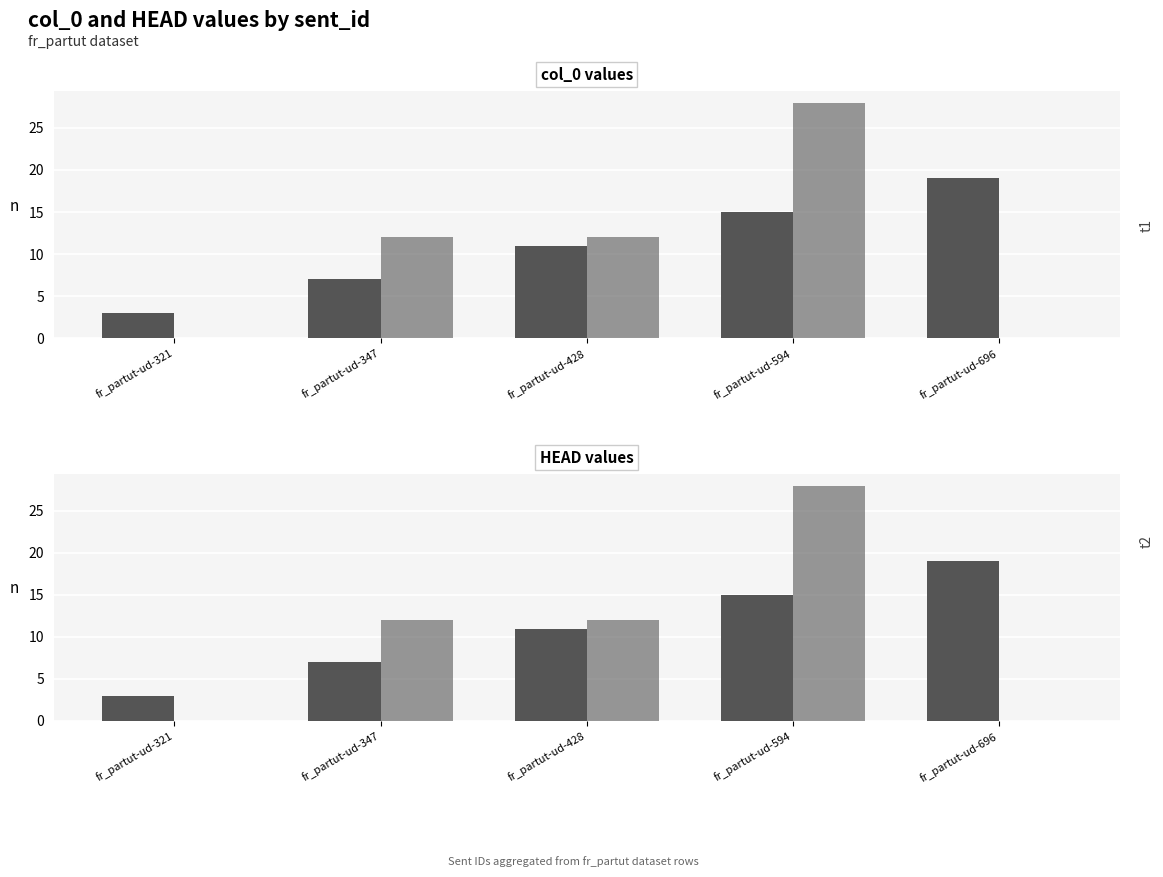

Reading left to right, list all the values displayed in this chart.

col_0: fr_partut-ud-321=3	fr_partut-ud-347=7	fr_partut-ud-428=11	fr_partut-ud-594=15	fr_partut-ud-696=19
HEAD: fr_partut-ud-321=0	fr_partut-ud-347=12	fr_partut-ud-428=12	fr_partut-ud-594=28	fr_partut-ud-696=0